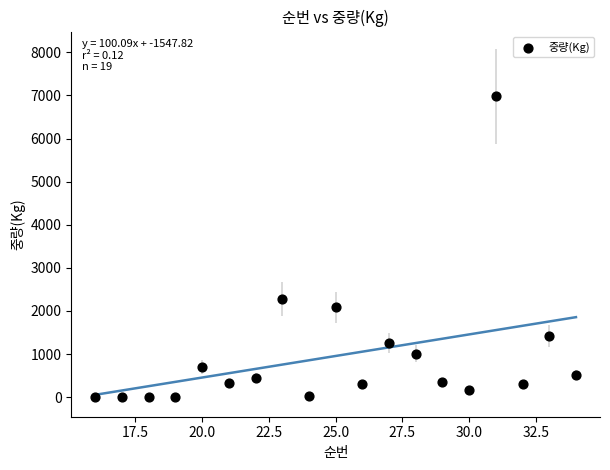

What Y value in the scatter plot is closest to 3490?

2272